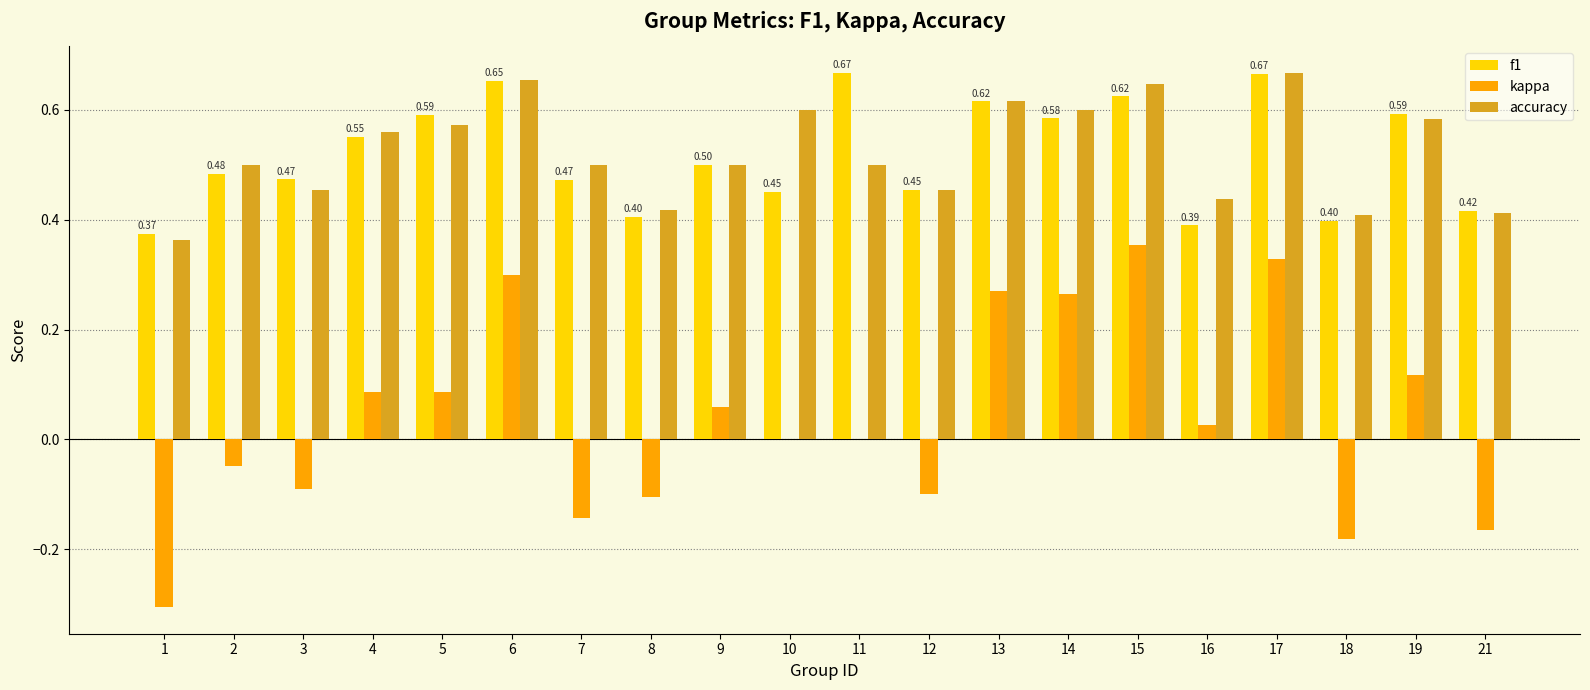

What is the sum of all accuracy values?

10.4